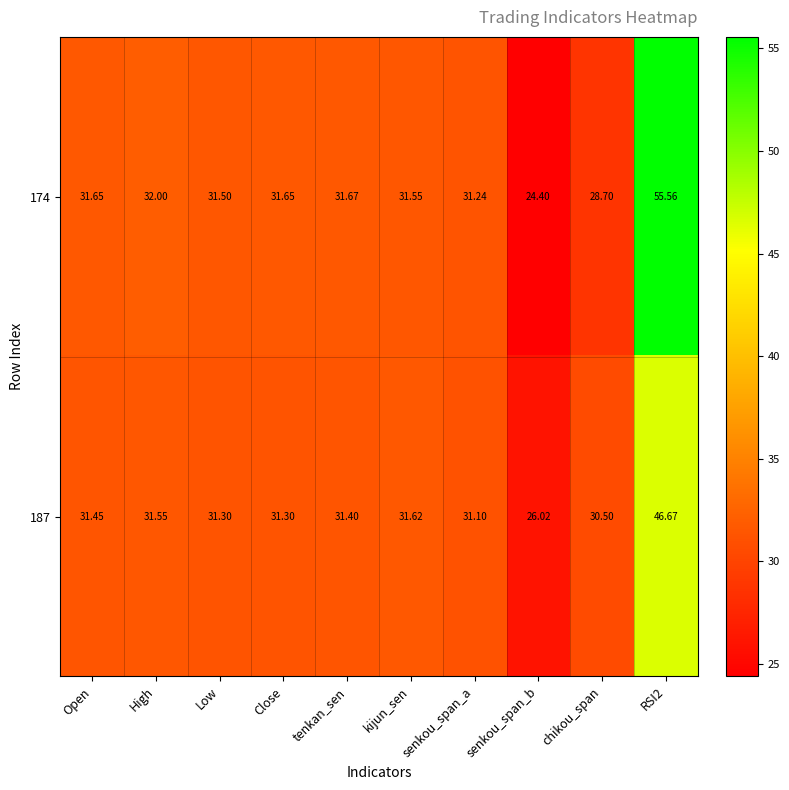

Where is 174 nearest to the value 39?

High